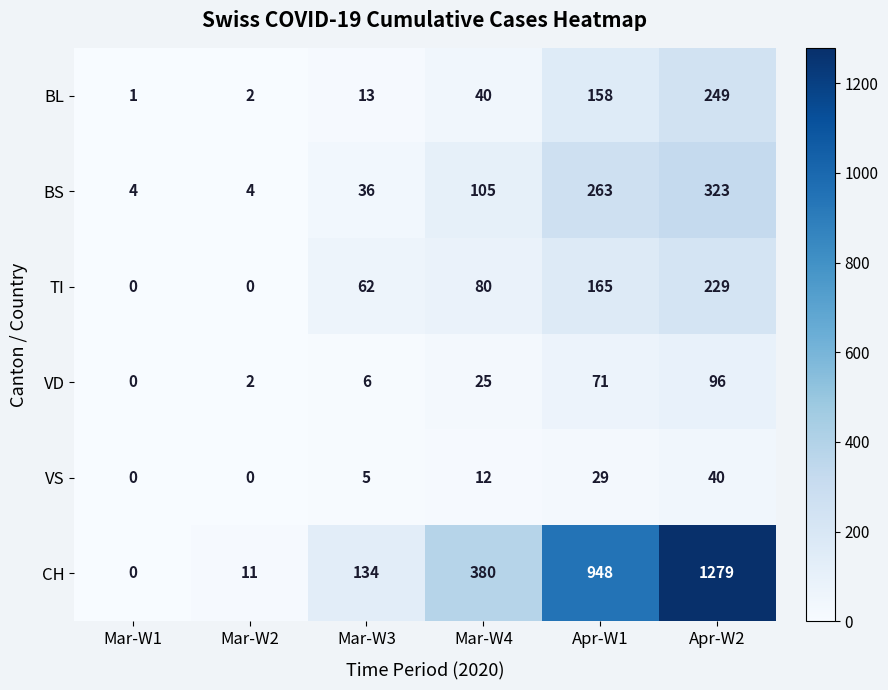

Count the number of categories in the chart.

6